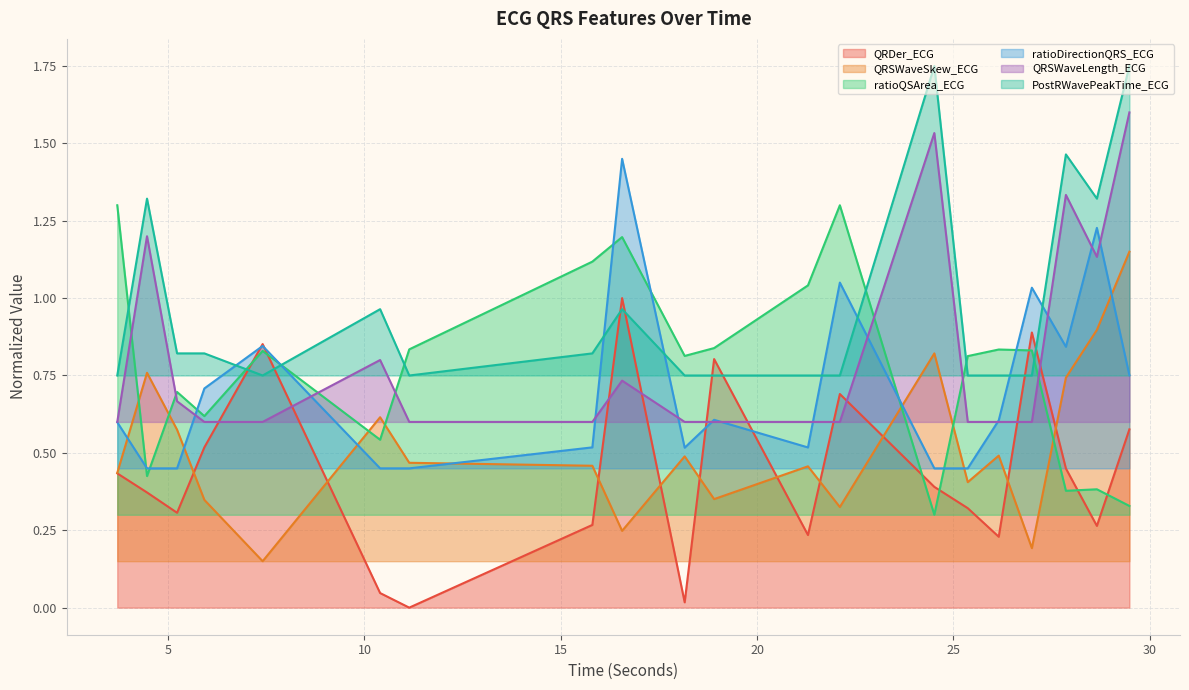

At 27.8671875, list the series in order from smallest to largest.

ratioQSArea_ECG, QRDer_ECG, QRSWaveSkew_ECG, ratioDirectionQRS_ECG, QRSWaveLength_ECG, PostRWavePeakTime_ECG